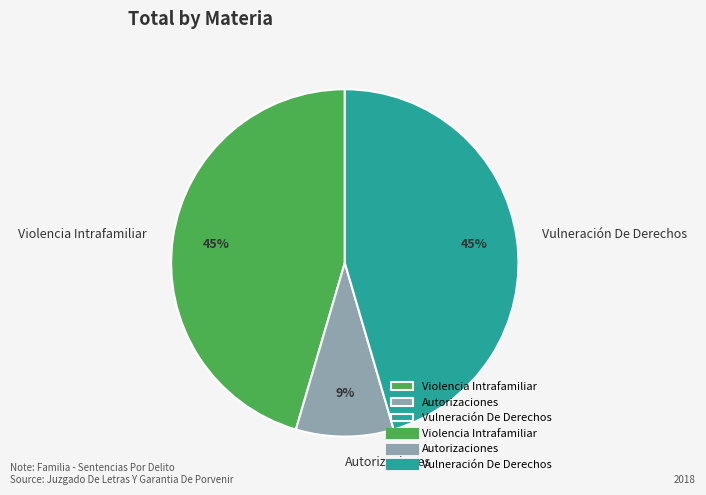

The Autorizaciones slice represents 9% of the pie. True or false?

True